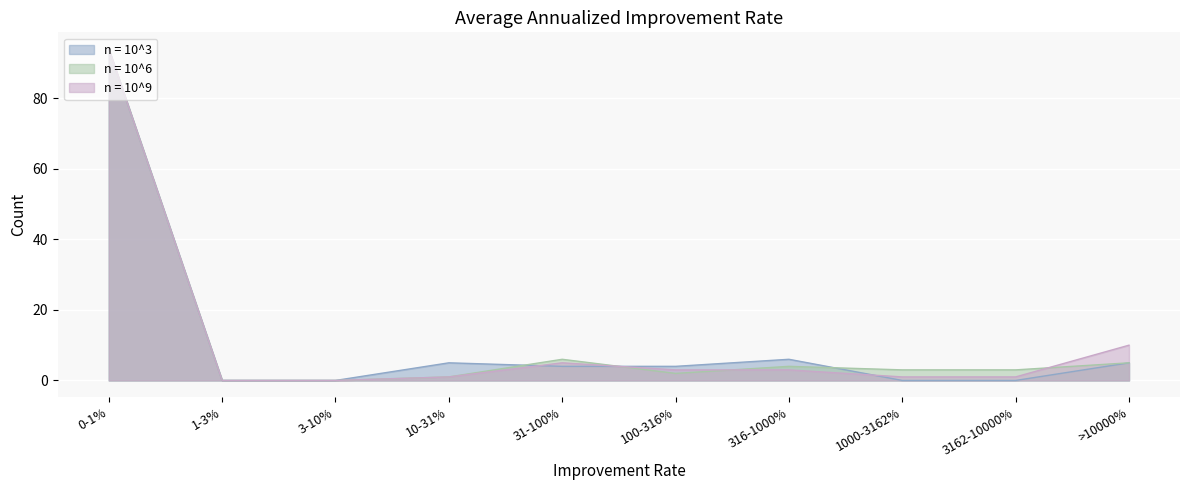

Which series changed the most between 100-316% and >10000%?

n = 10^9